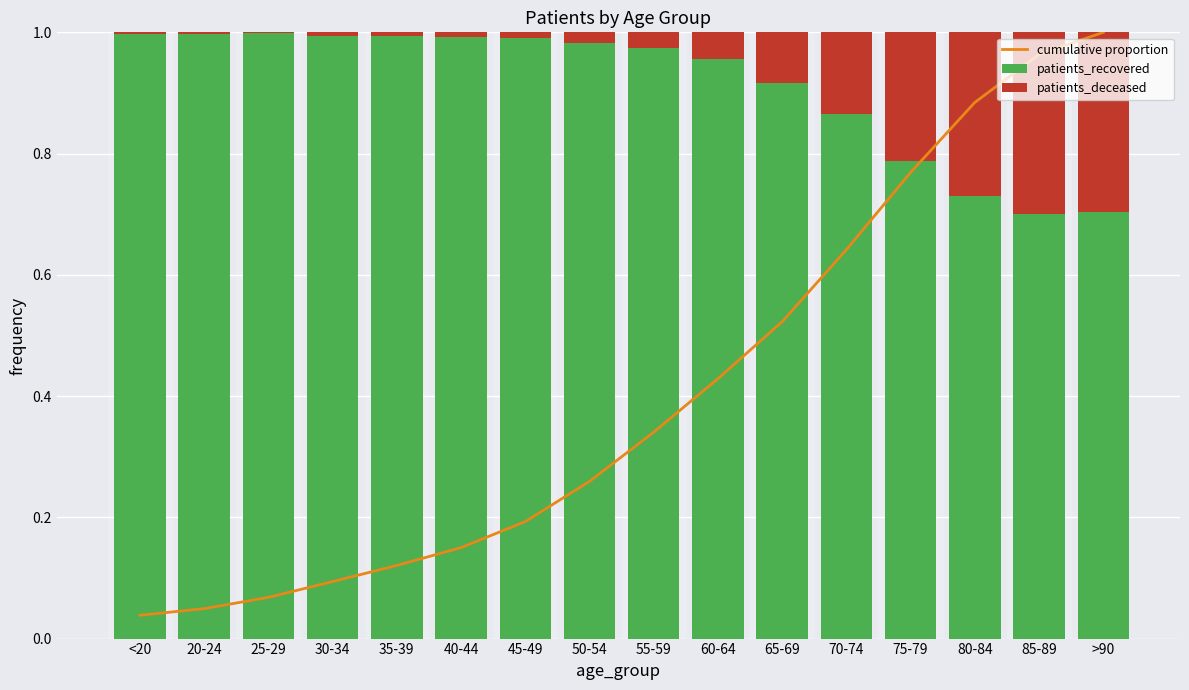

Rank the categories by cumulative proportion value from highest to lowest.

>90, 85-89, 80-84, 75-79, 70-74, 65-69, 60-64, 55-59, 50-54, 45-49, 40-44, 35-39, 30-34, 25-29, 20-24, <20